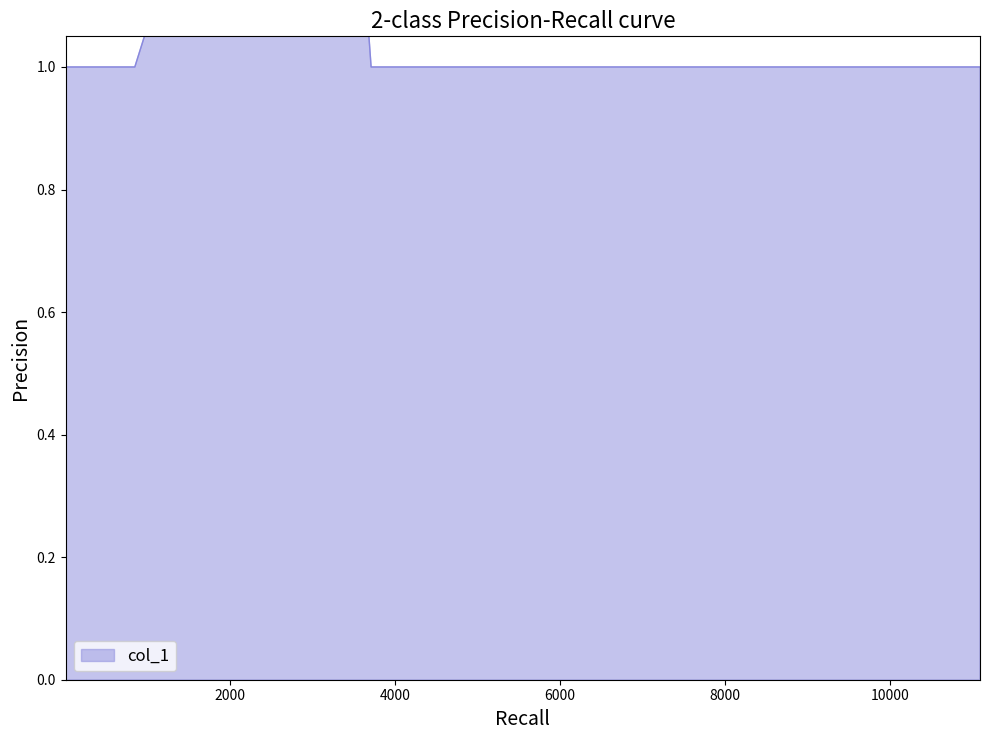

Reading left to right, what are all the values shown in this chart?

1	1	2	1	1	1	1	1	1